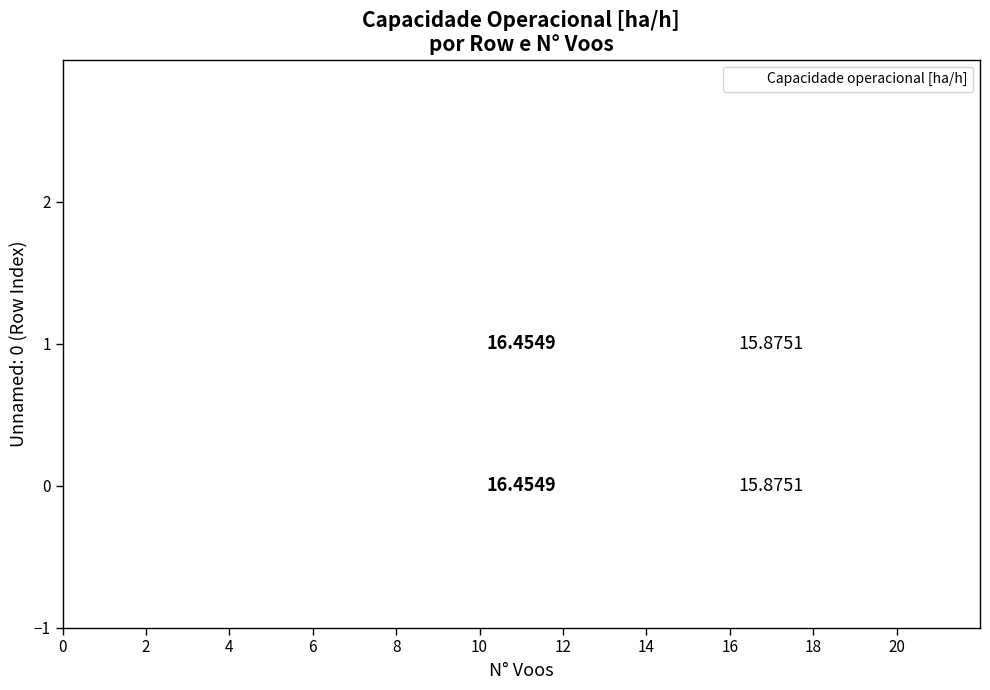

Reading left to right, what are all the values shown in this chart?

0: 17=15.9	11=16.5
1: 17=15.9	11=16.5